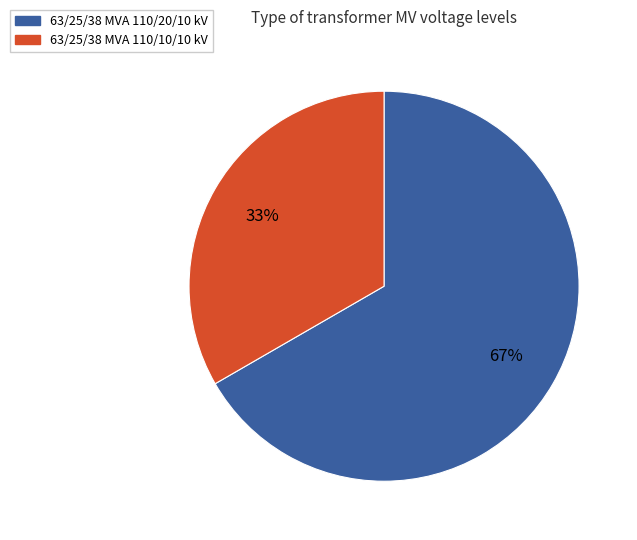

What is the ratio of the value at 63/25/38 MVA 110/10/10 kV to the value at 63/25/38 MVA 110/20/10 kV?

0.5